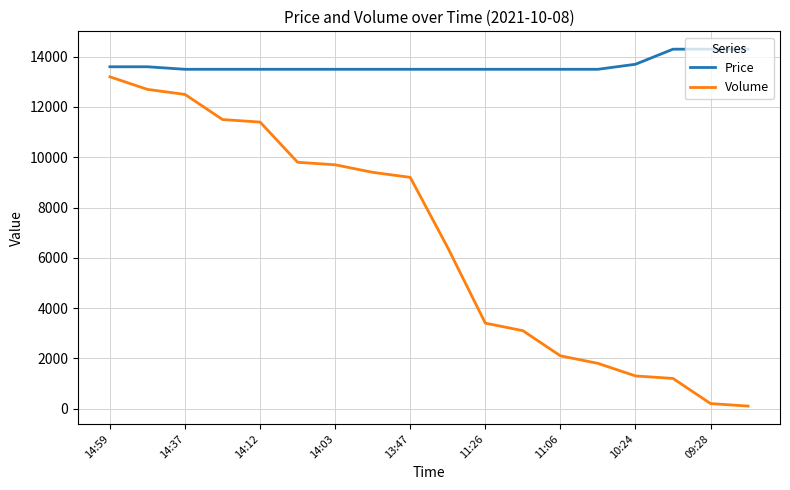

Which series has the largest range (max minus min)?

Volume